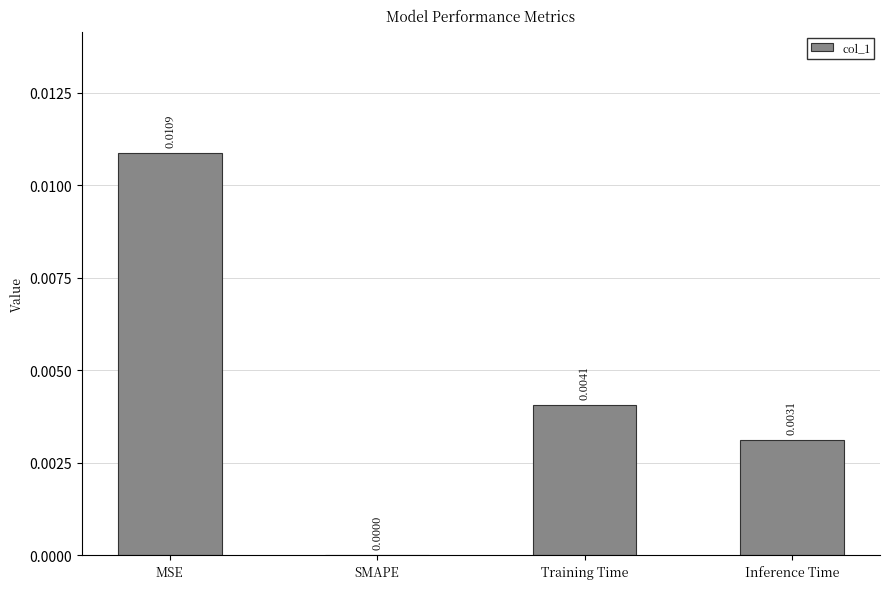

Between Training Time and Inference Time, which is larger?

Training Time